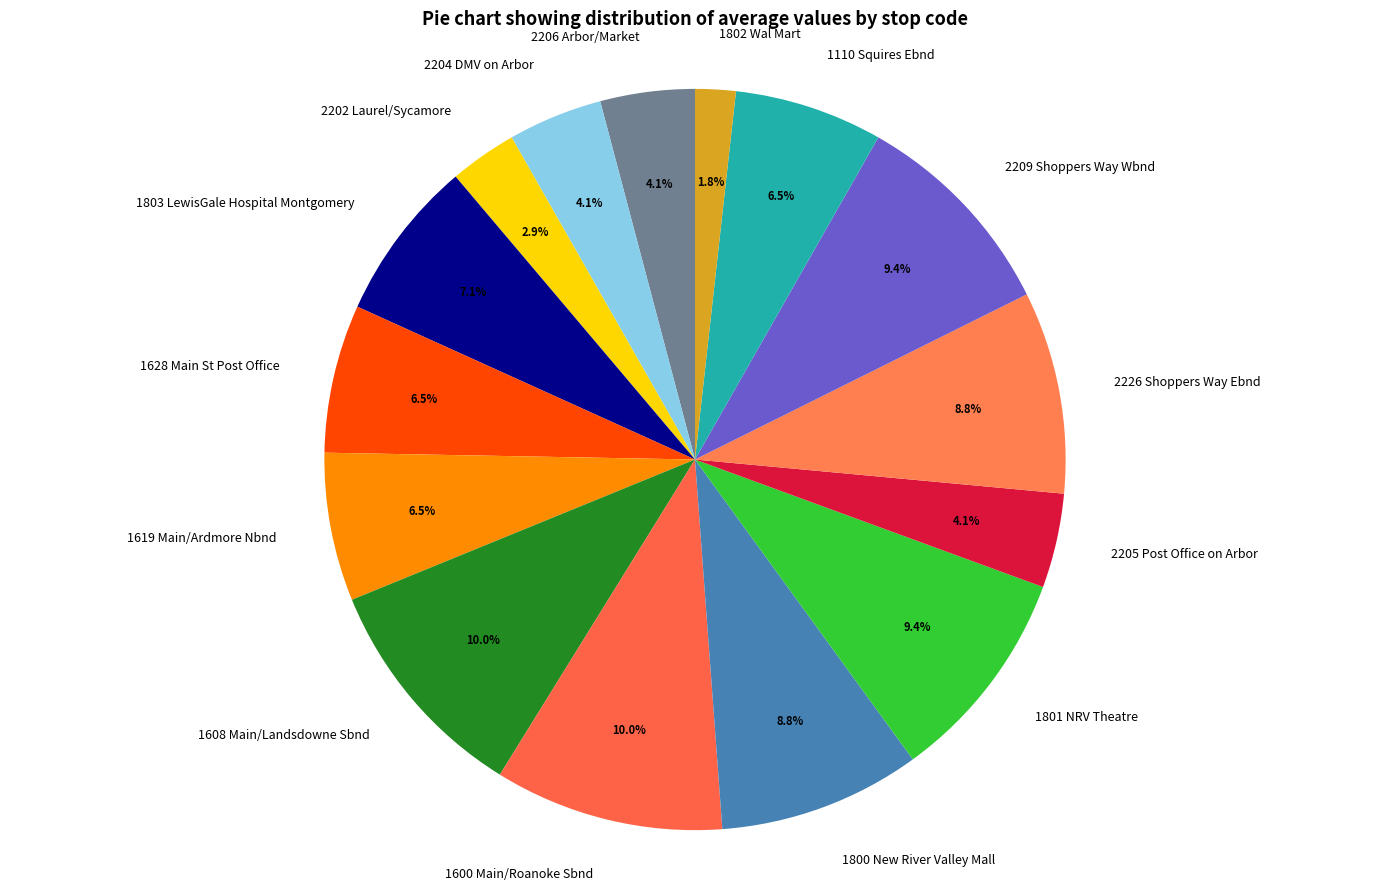

To the nearest percent, what is the difference between the 1600 Main/Roanoke Sbnd and 2205 Post Office on Arbor slice percentages?

6%